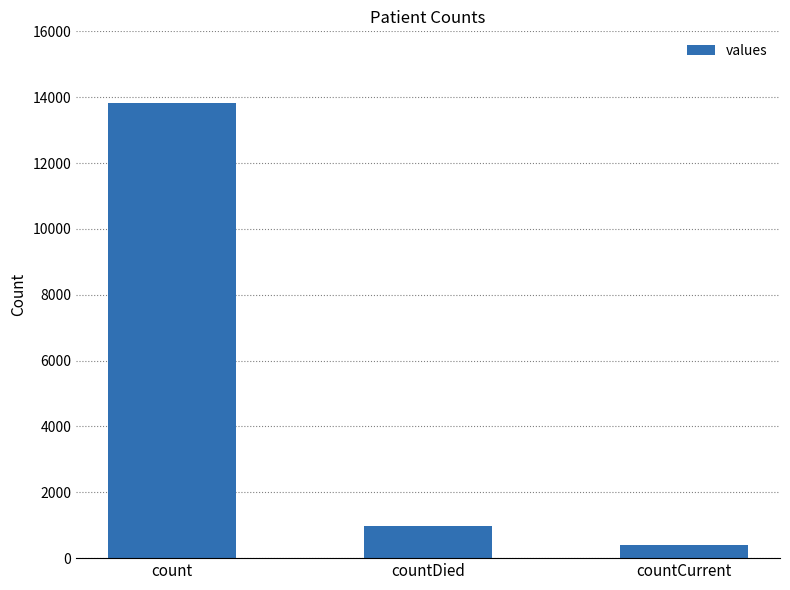

What is the average value?

5074